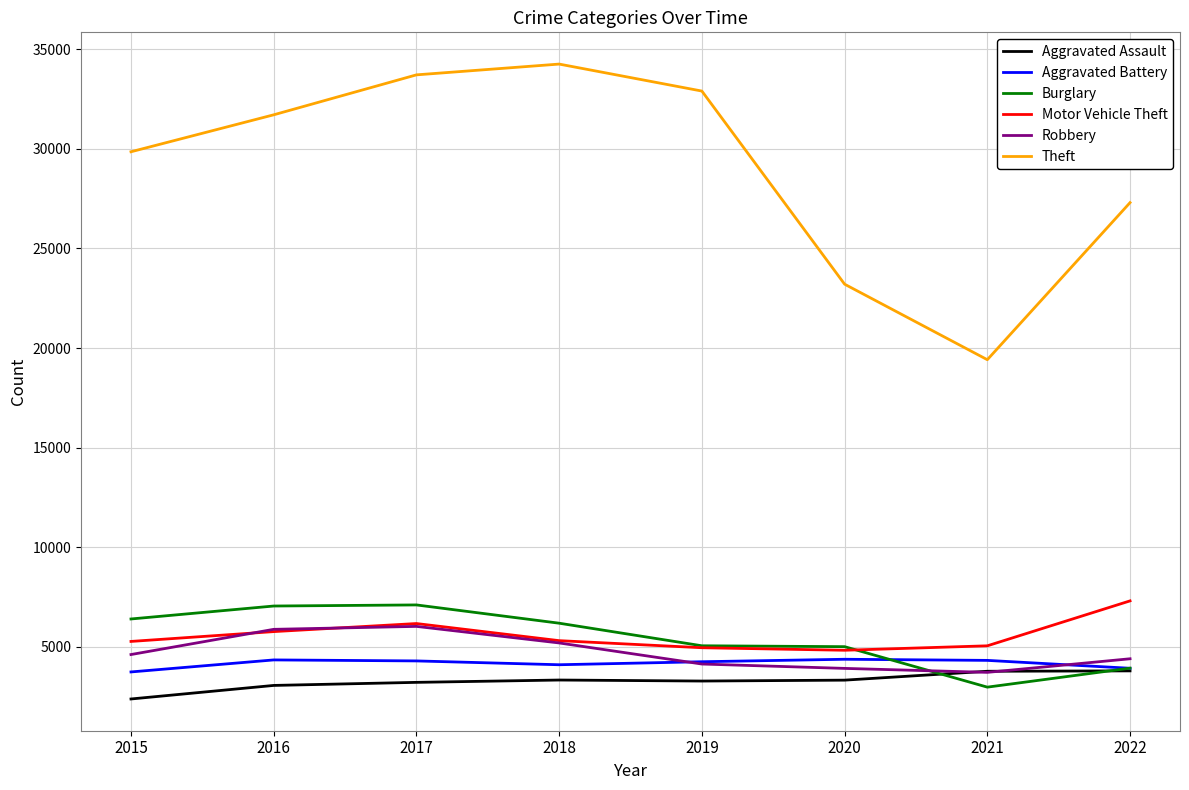

The Motor Vehicle Theft series shows 1734 at 2022. True or false?

False